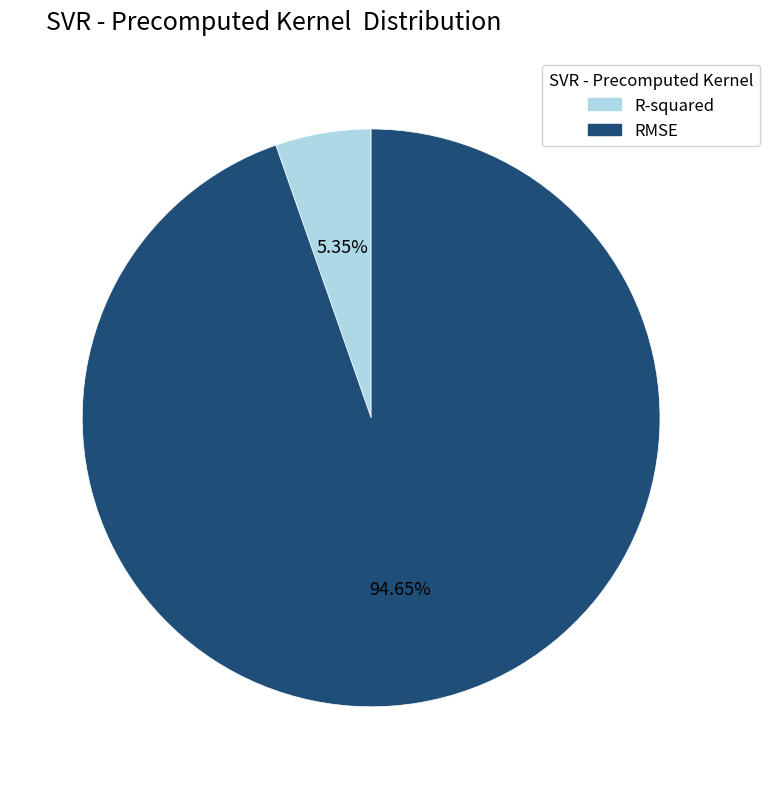

Rank the categories by value from lowest to highest.

R-squared, RMSE